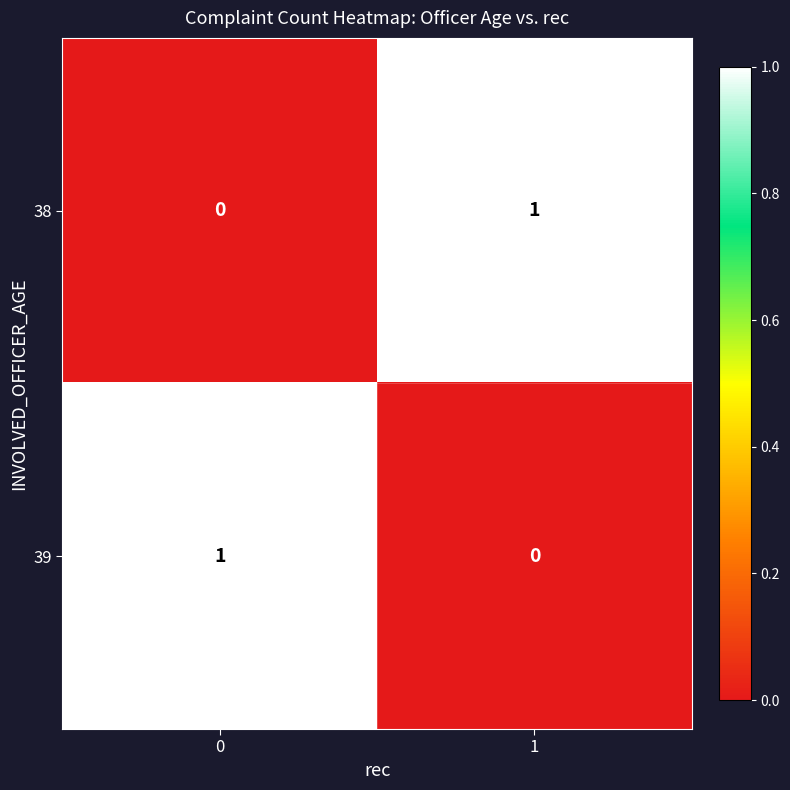

Is the value of 38 at 1 greater than the value of 39 at 1?

Yes